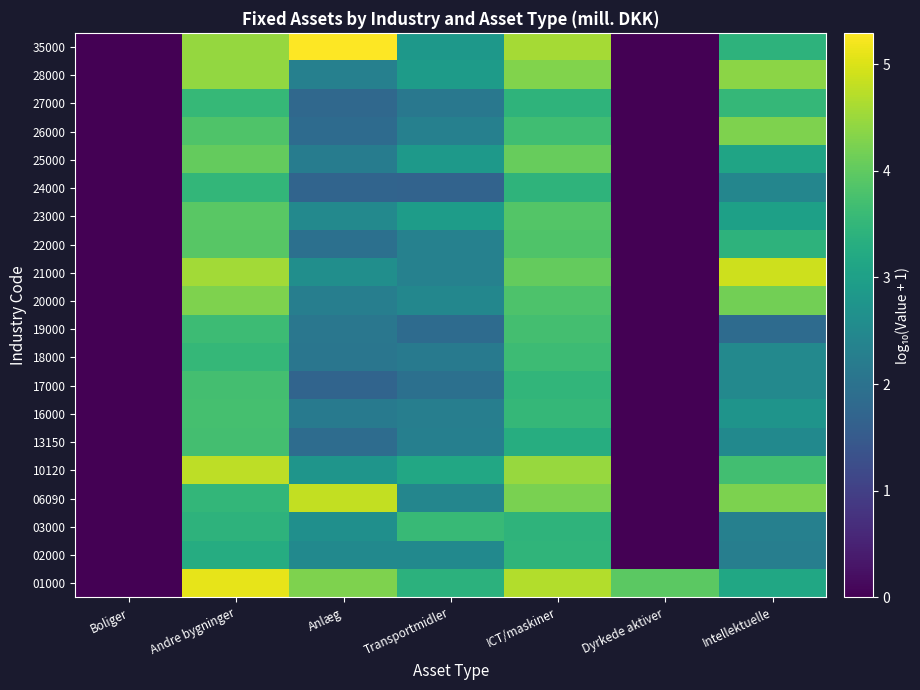

How many series are shown in this chart?

20